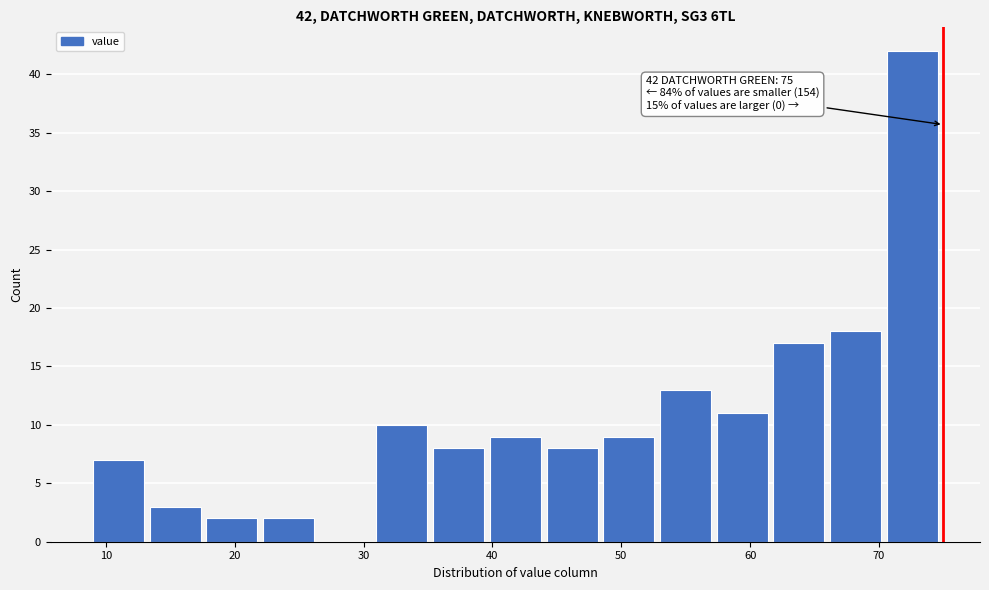

Which range on the x-axis has the tallest bar?

70.6 to 75.0